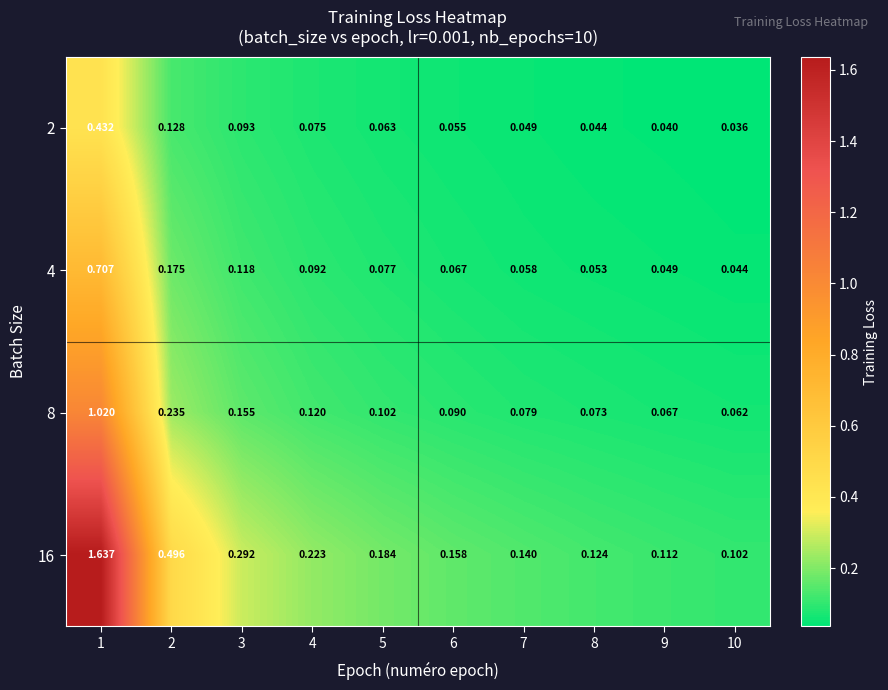

Is the value of 16 at 4 greater than the value of 2 at 7?

Yes